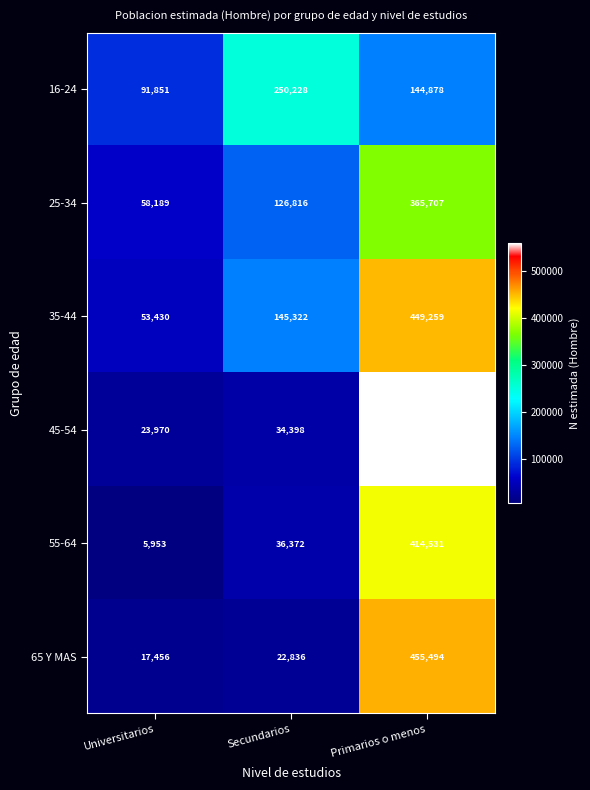

Which series has the largest range (max minus min)?

45-54